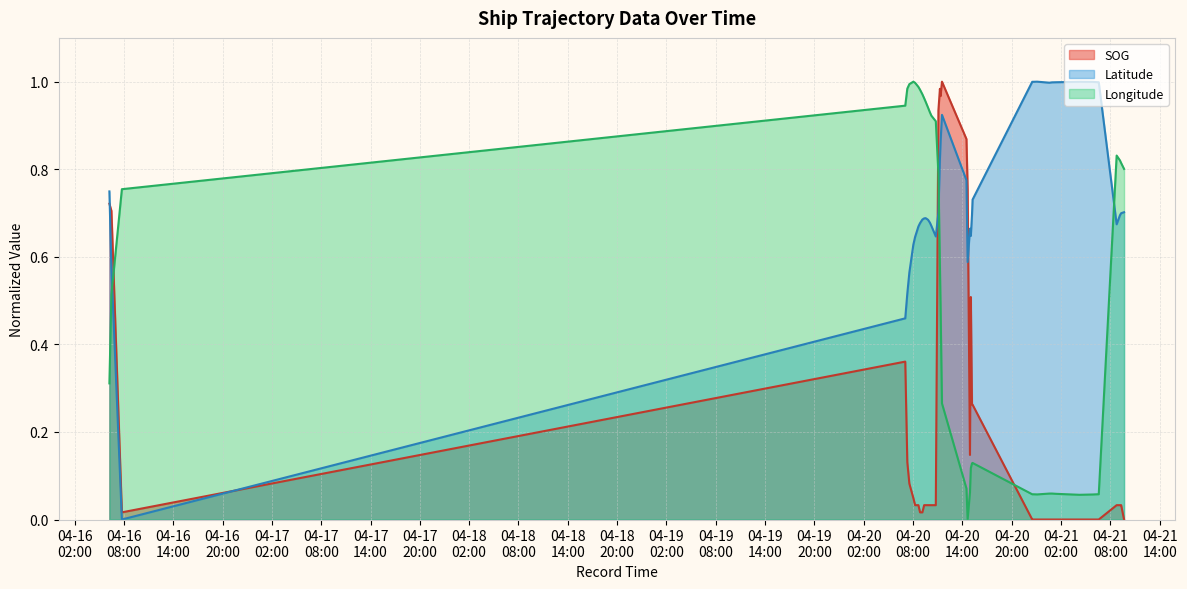

Which series has the largest total across all categories?

Latitude